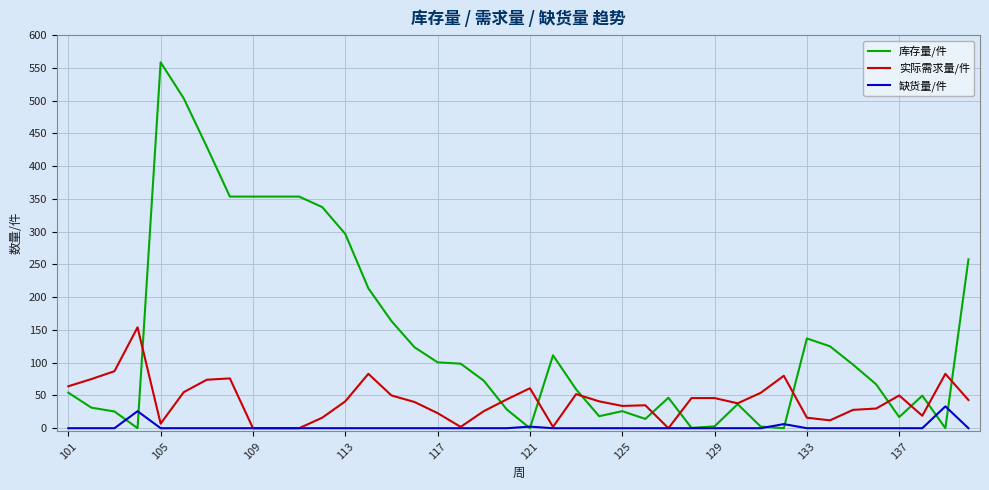

What is the highest value of the 缺货量/件 series?

33.3